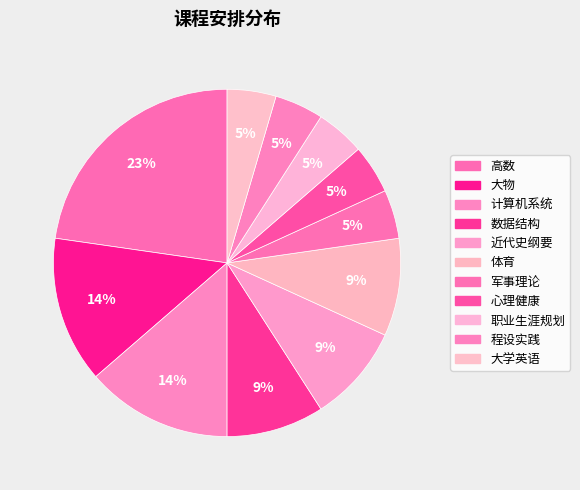

How many slices are in this pie chart?

11